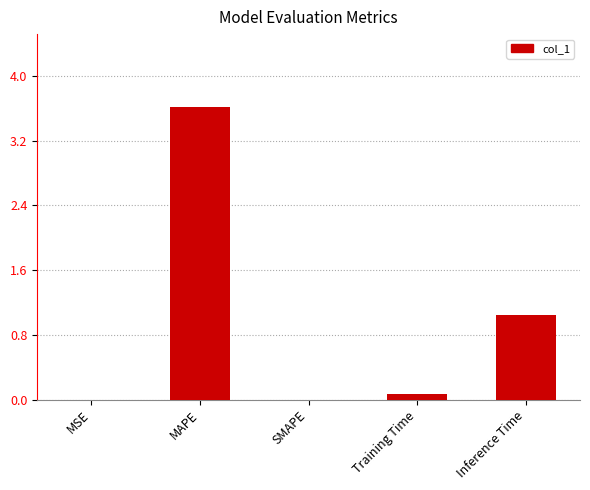

What is the difference between the values at Training Time and Inference Time?

1.0